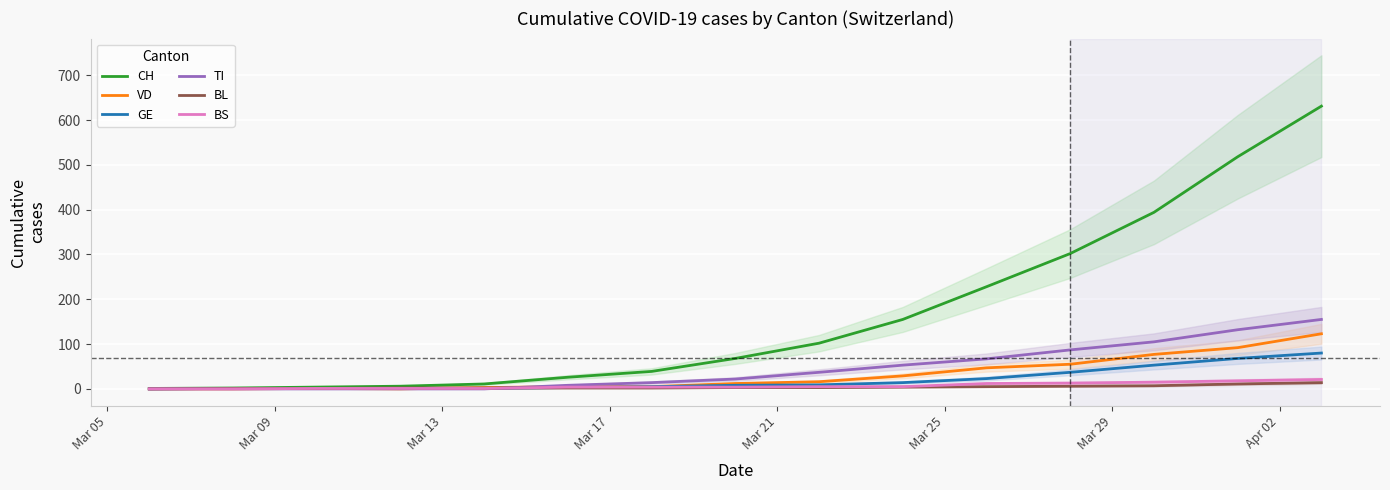

Rank the series by their maximum value, from highest to lowest.

CH, TI, VD, GE, BS, BL